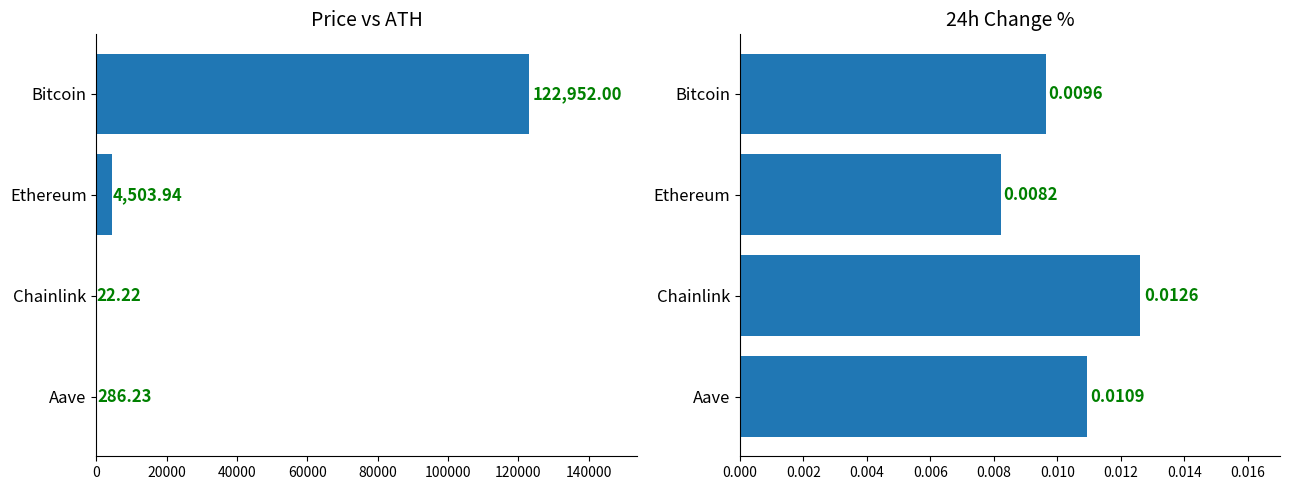

What is the value of the price bar at the 2nd from the left?

4503.9